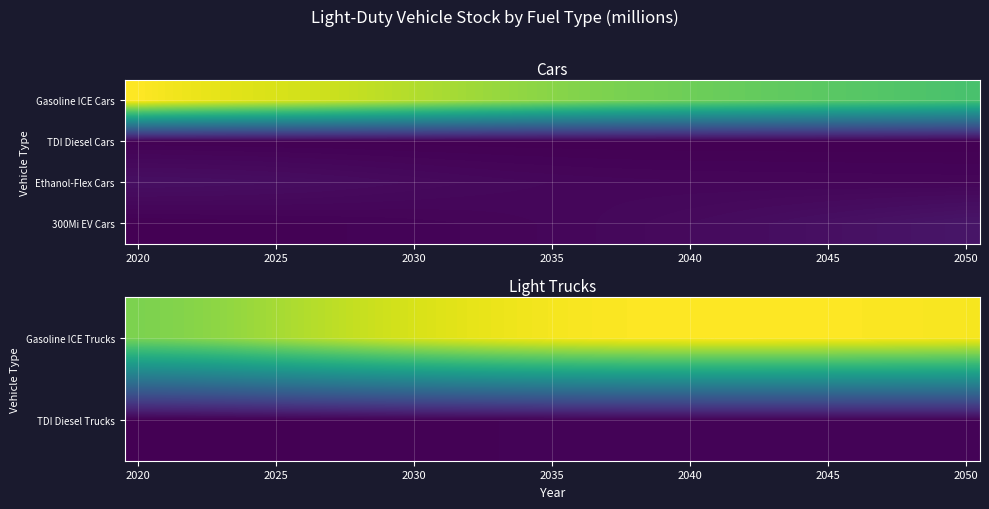

What is the greatest value displayed?

136.6